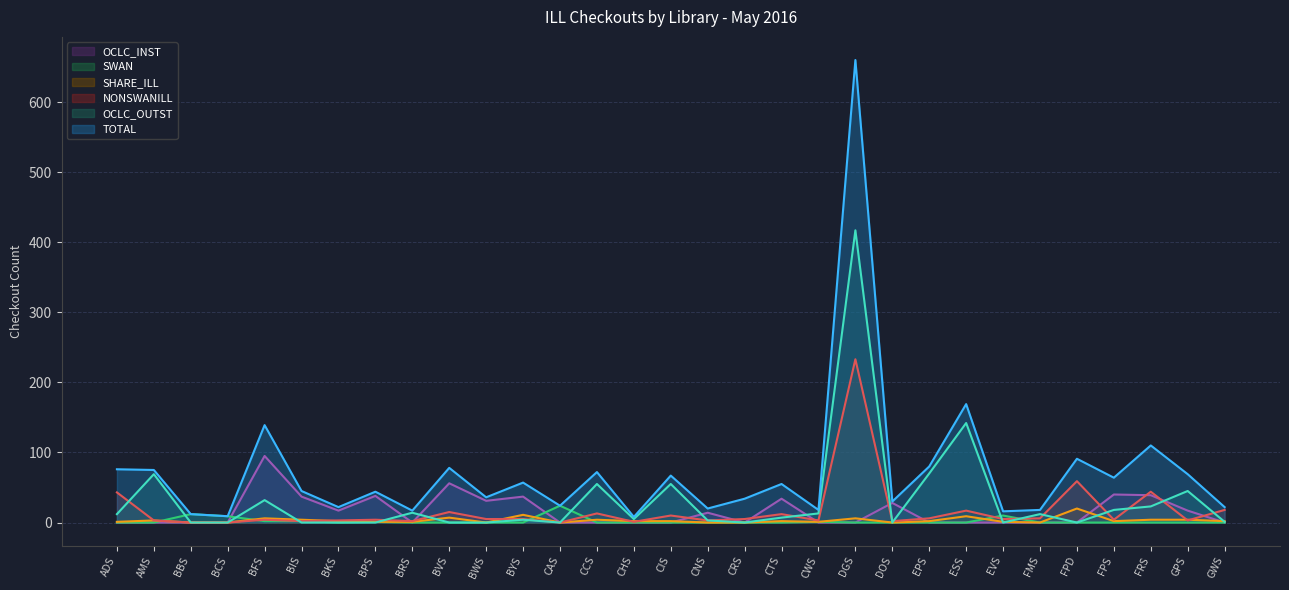

Reading right to left, list all the values displayed in this chart.

TOTAL: 22	69	110	64	91	18	16	169	80	30	660	18	55	34	20	67	8	72	24	57	36	78	17	44	22	45	139	9	12	75	76
NONSWANILL: 18	3	44	4	59	6	5	17	6	2	233	3	12	5	3	10	1	13	0	5	5	15	2	4	3	2	4	0	0	3	43
OCLC_OUTST: 1	45	23	18	0	12	0	142	70	0	417	13	7	0	3	55	5	55	0	4	0	0	14	0	0	0	32	0	0	69	12
OCLC_INST: 0	17	39	40	0	0	0	0	0	28	0	0	34	0	14	0	0	0	0	37	31	56	0	38	17	37	95	0	0	0	0
SHARE_ILL: 2	4	4	2	20	0	1	9	2	0	6	1	2	0	0	2	2	4	0	11	0	7	1	1	2	4	6	0	0	3	1
SWAN: 0	0	0	0	0	0	10	0	0	0	0	1	0	0	0	0	0	0	24	0	0	0	0	1	0	2	2	9	12	0	0